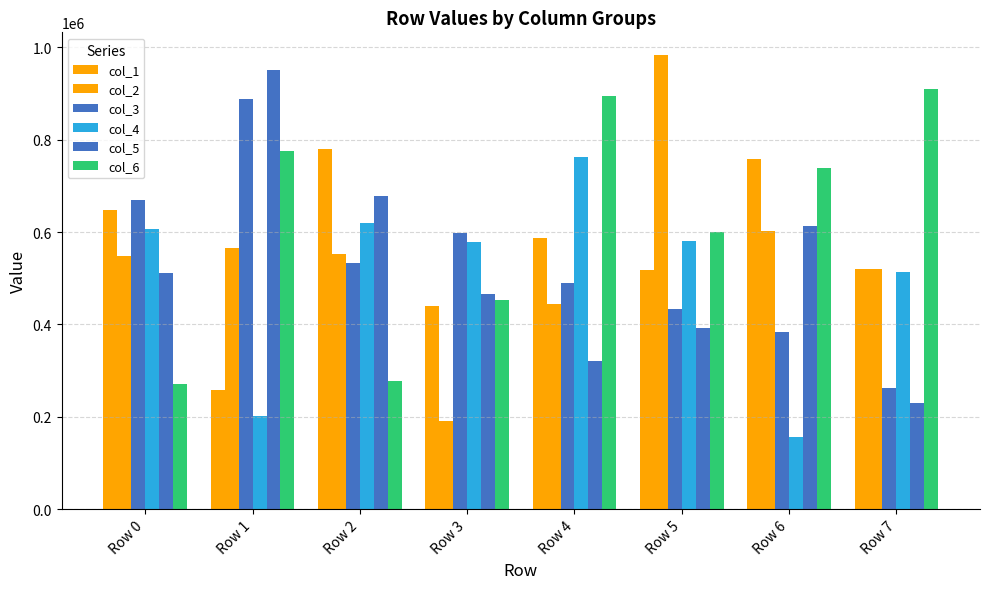

Are the bars horizontal?

No